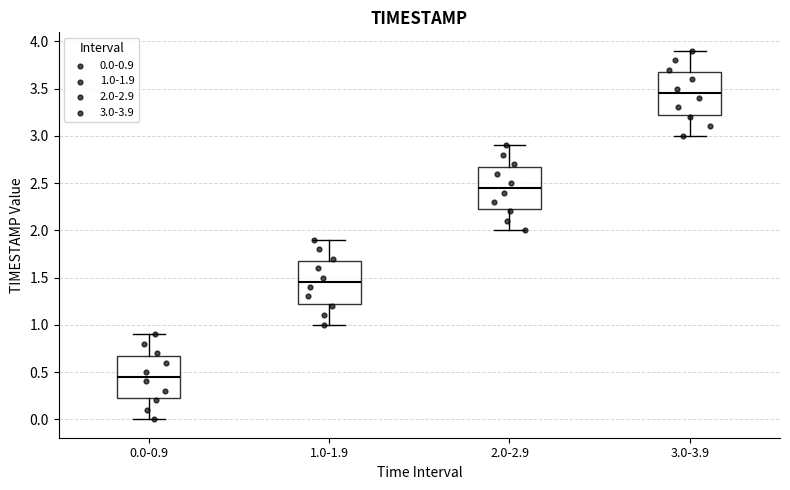

Reading left to right, transcribe this box plot: for each box, give where its median line is, the range the box spans, and where its two whiskers end, as read against the y-axis. The values are not printed on the chart, so give them approximately, as read against the axis.

0.0-0.9: median 0.45, box 0.25 to 0.70, whiskers 0.00 to 0.90
1.0-1.9: median 1.45, box 1.25 to 1.70, whiskers 1.00 to 1.90
2.0-2.9: median 2.45, box 2.25 to 2.70, whiskers 2.00 to 2.90
3.0-3.9: median 3.45, box 3.25 to 3.70, whiskers 3.00 to 3.90